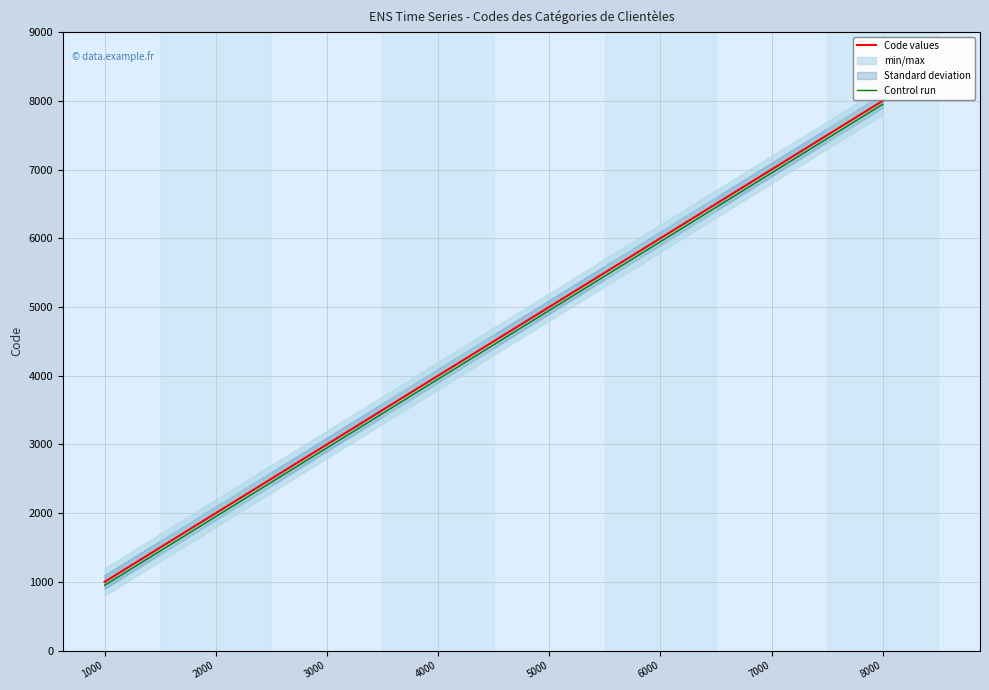

Rank the series by their average value, from highest to lowest.

Code values, Control run